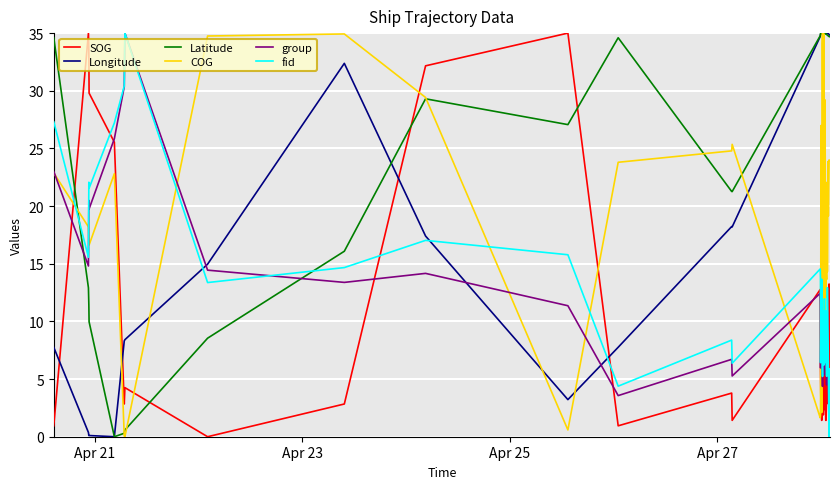

Which series has the largest total across all categories?

Latitude